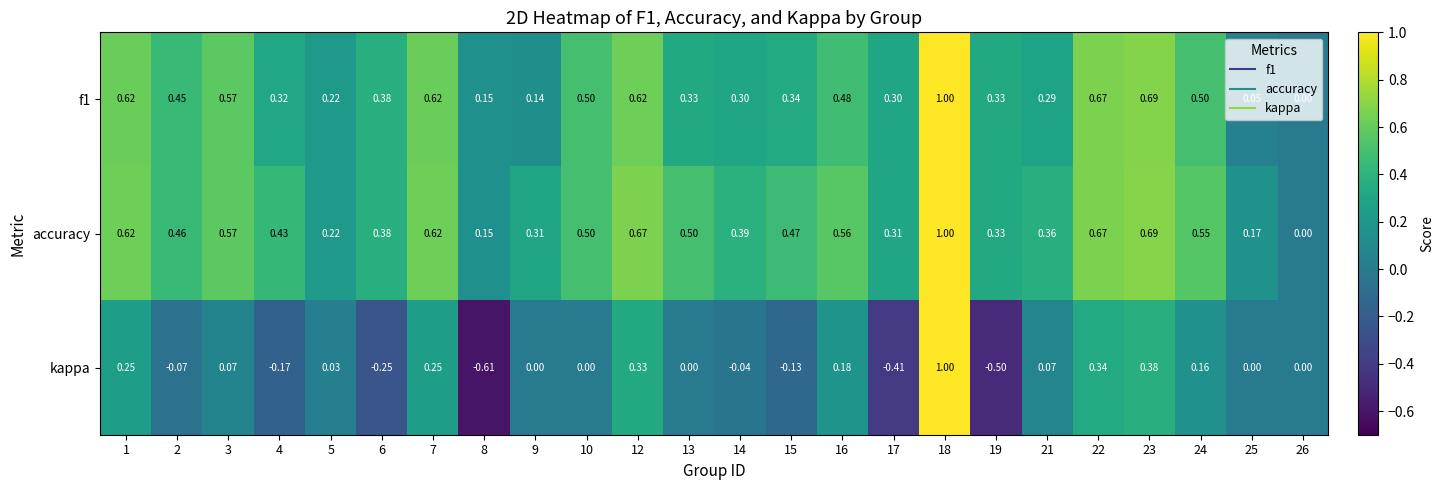

Which series has the largest total across all categories?

accuracy